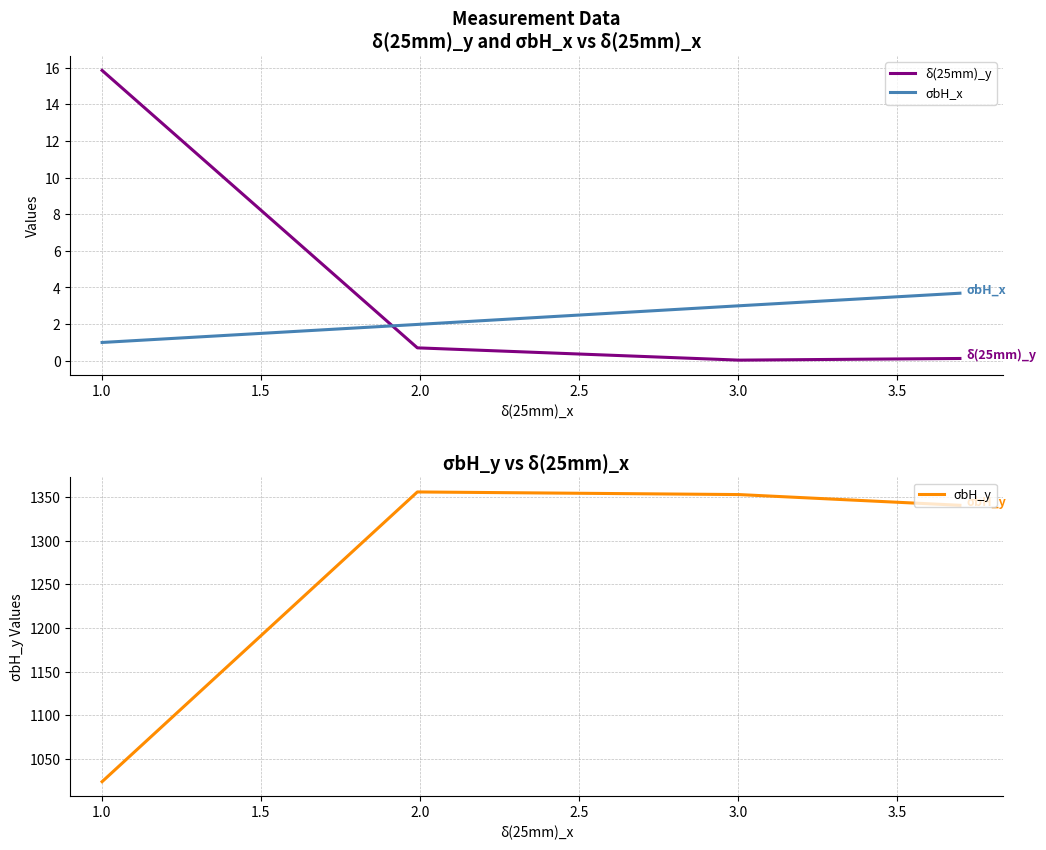

What is the value of the σbH_y point at the 4th from the left?

1340.3